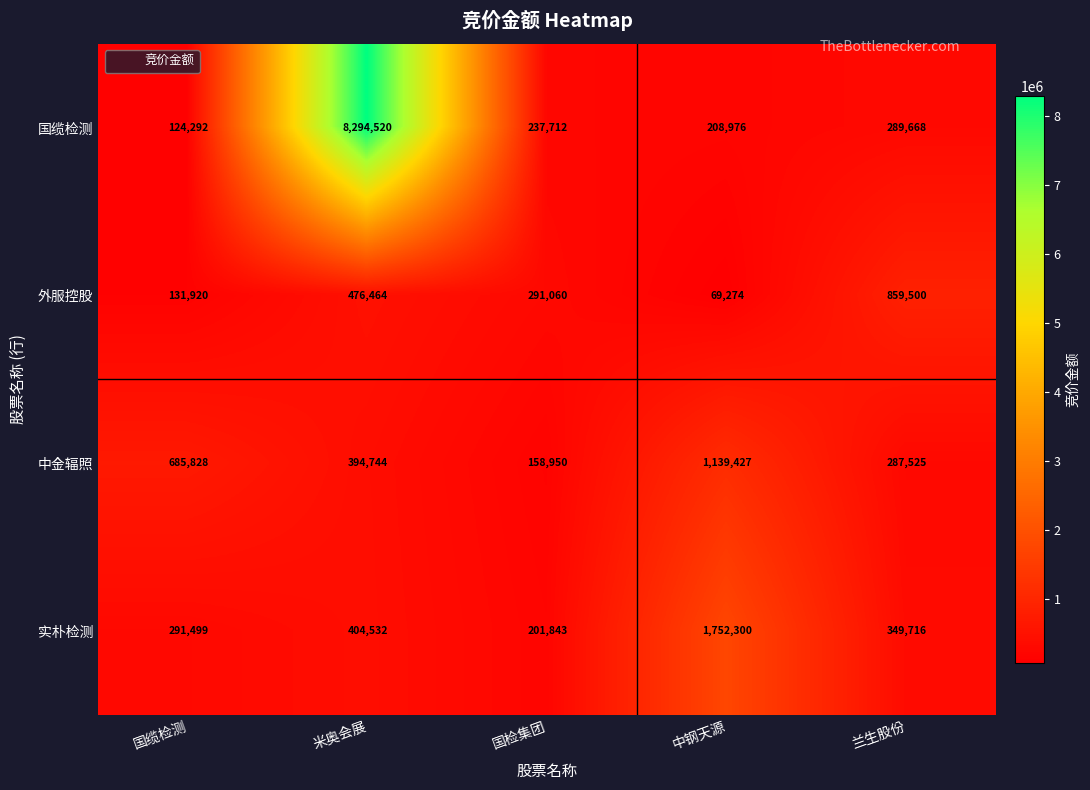

Which category has the highest value in the 外服控股 series?

兰生股份